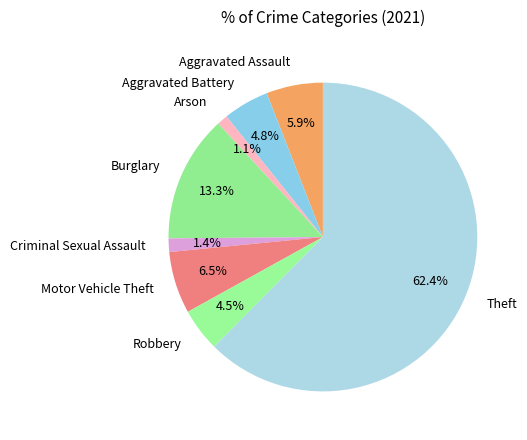

To the nearest percent, what portion does Arson represent?

1%